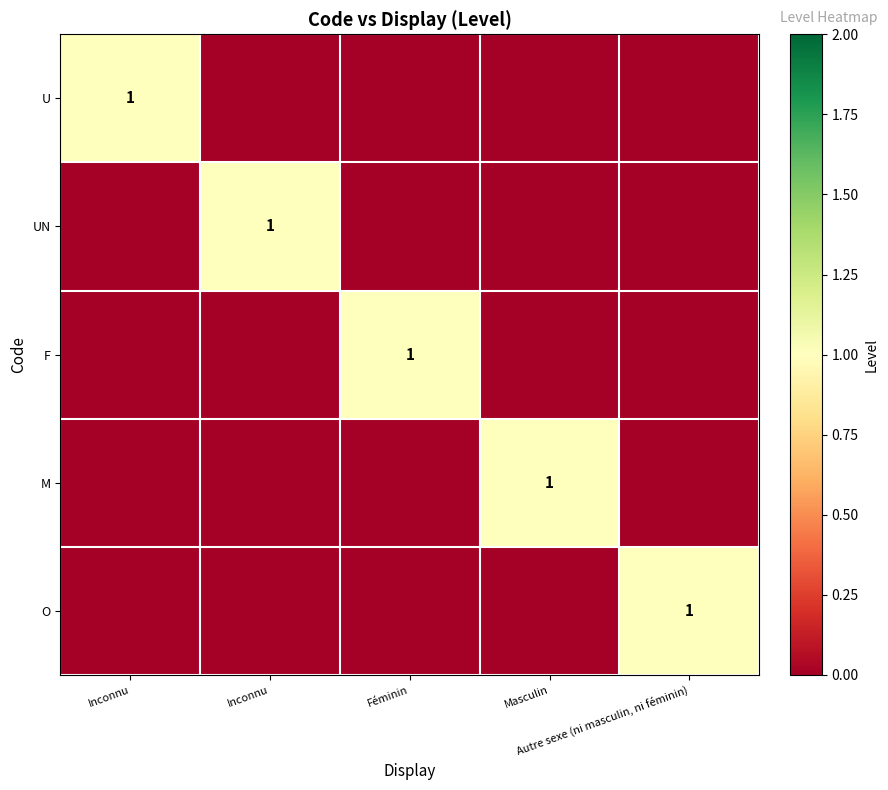

What is the maximum value shown in the chart?

1